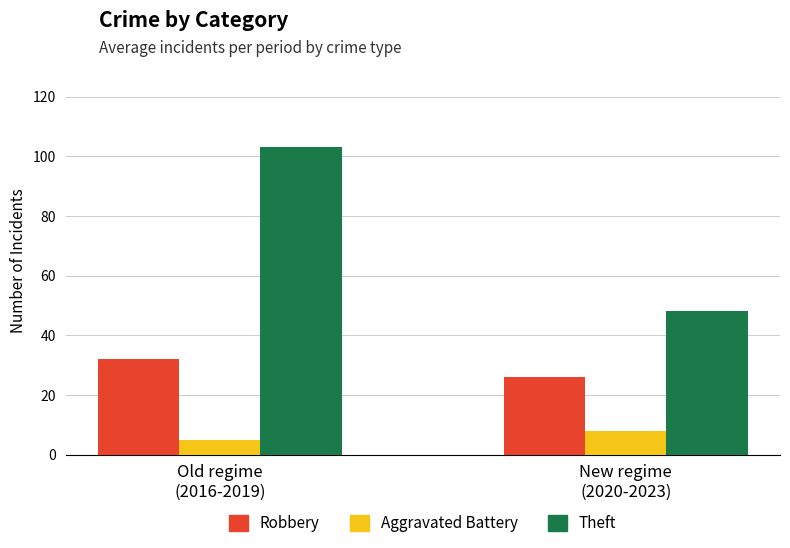

Is it true that Theft equals 70 at New regime
(2020-2023)?

False